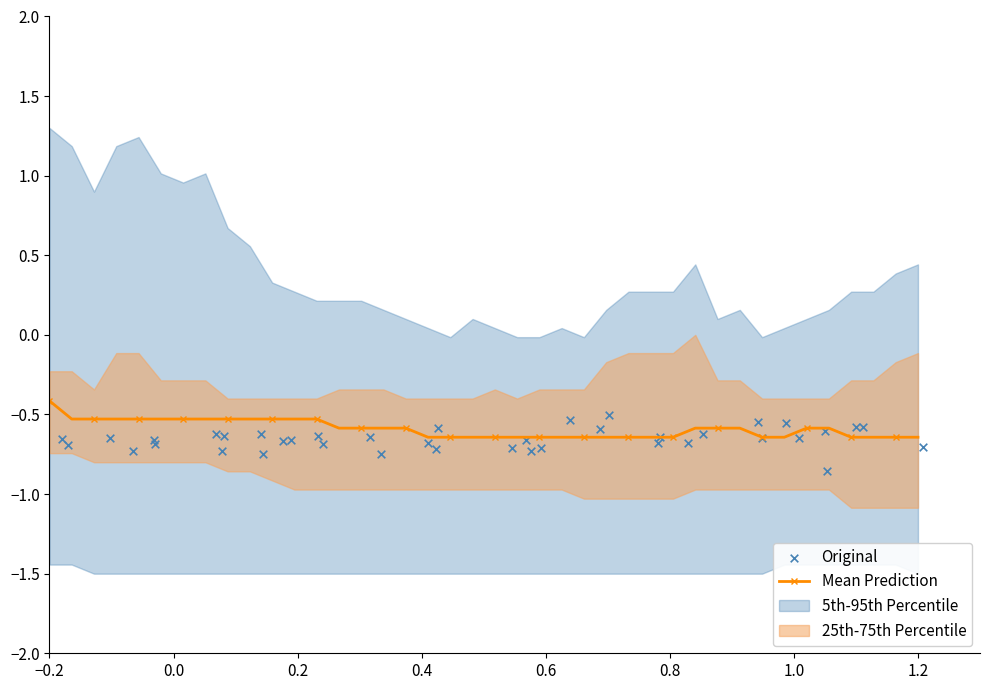

What is the maximum value for Mean Prediction?

-0.4